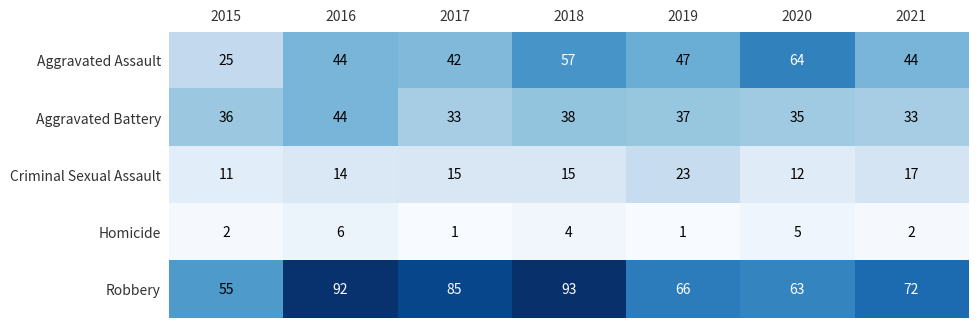

What is the difference between the Aggravated Assault values at 2015 and 2020?

39